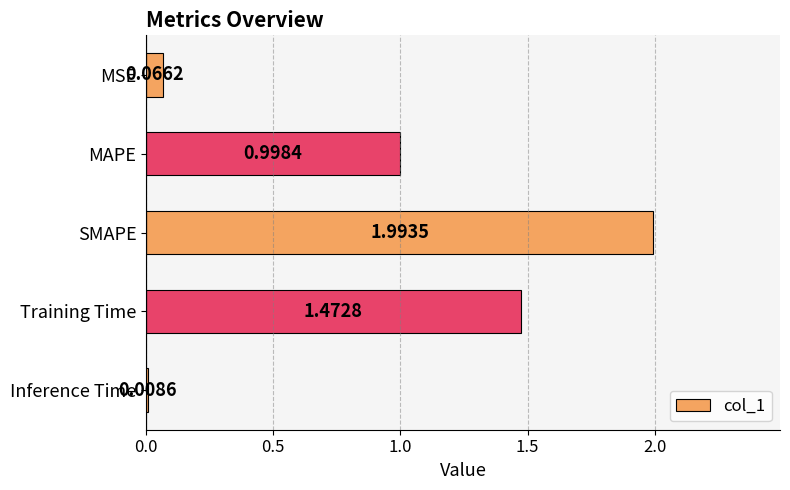

What is the difference between the maximum and minimum values?

2.0